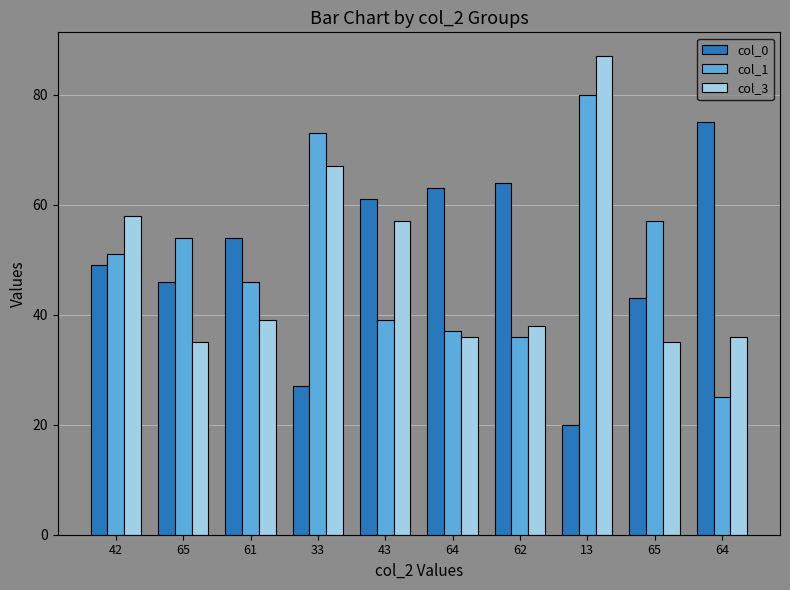

What is the label of the 9th bar from the right?

65